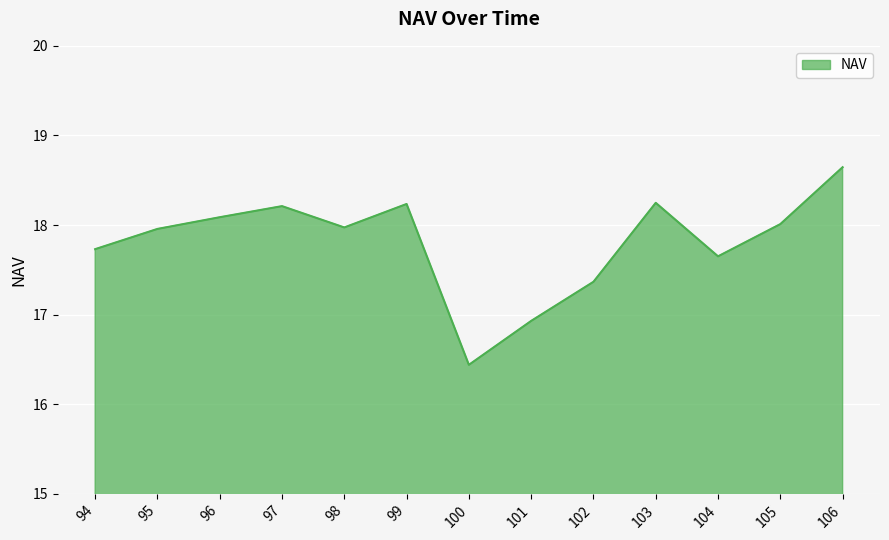

At which category does the data reach its first local valley?

98